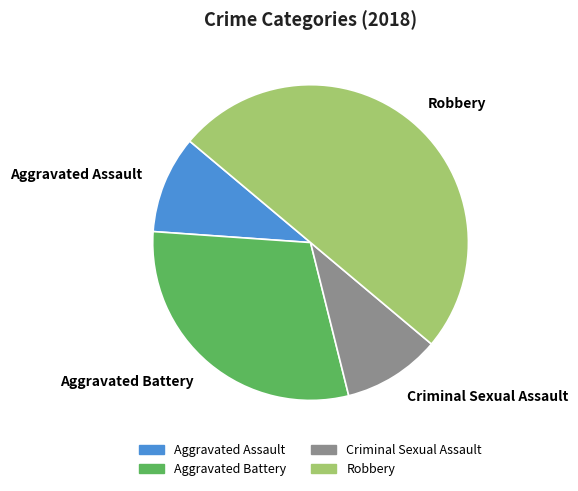

Is it true that Aggravated Battery is 30% of the pie?

True